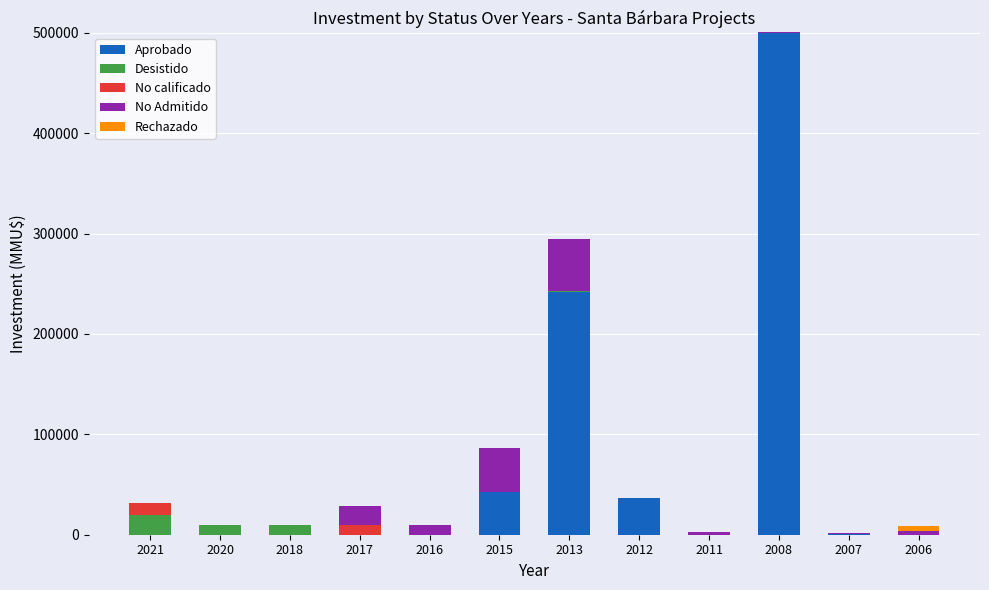

What is the maximum value for Aprobado?

500000